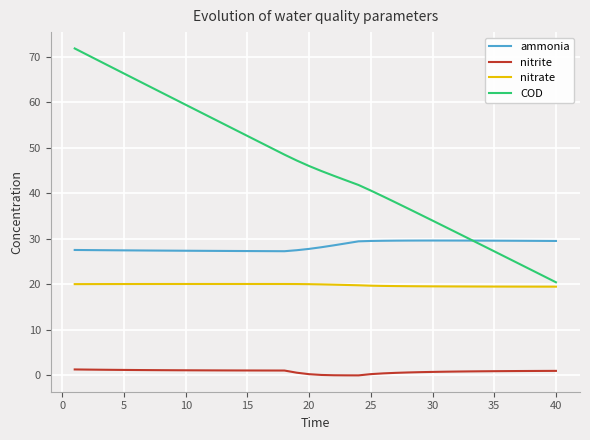

What is the average value of the nitrite series?

0.9